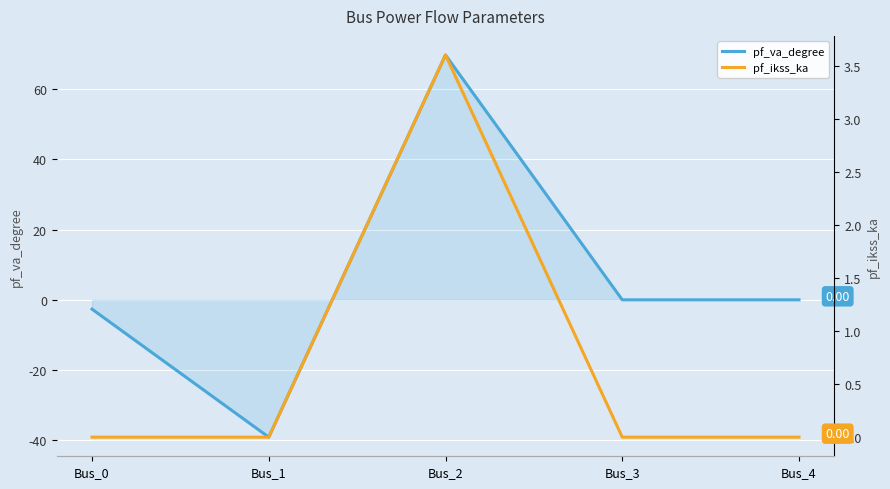

After their last crossing, which series has the higher values: pf_ikss_ka or pf_va_degree?

pf_va_degree